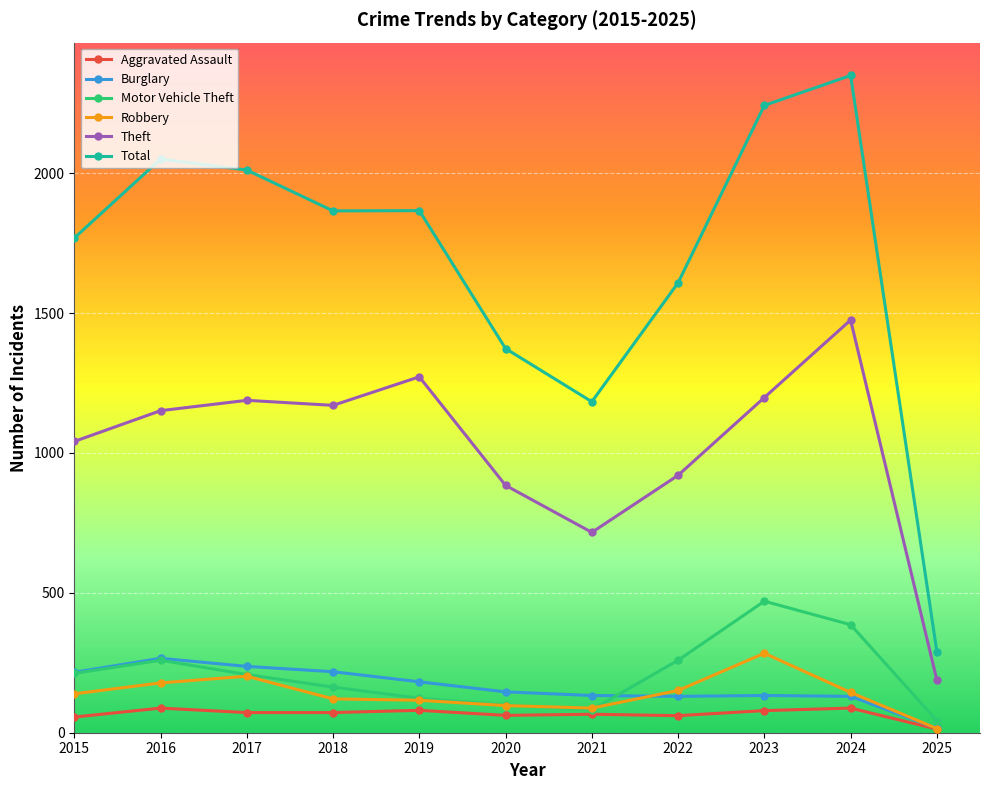

What is the value of the Theft point at the 3rd from the left?

1188